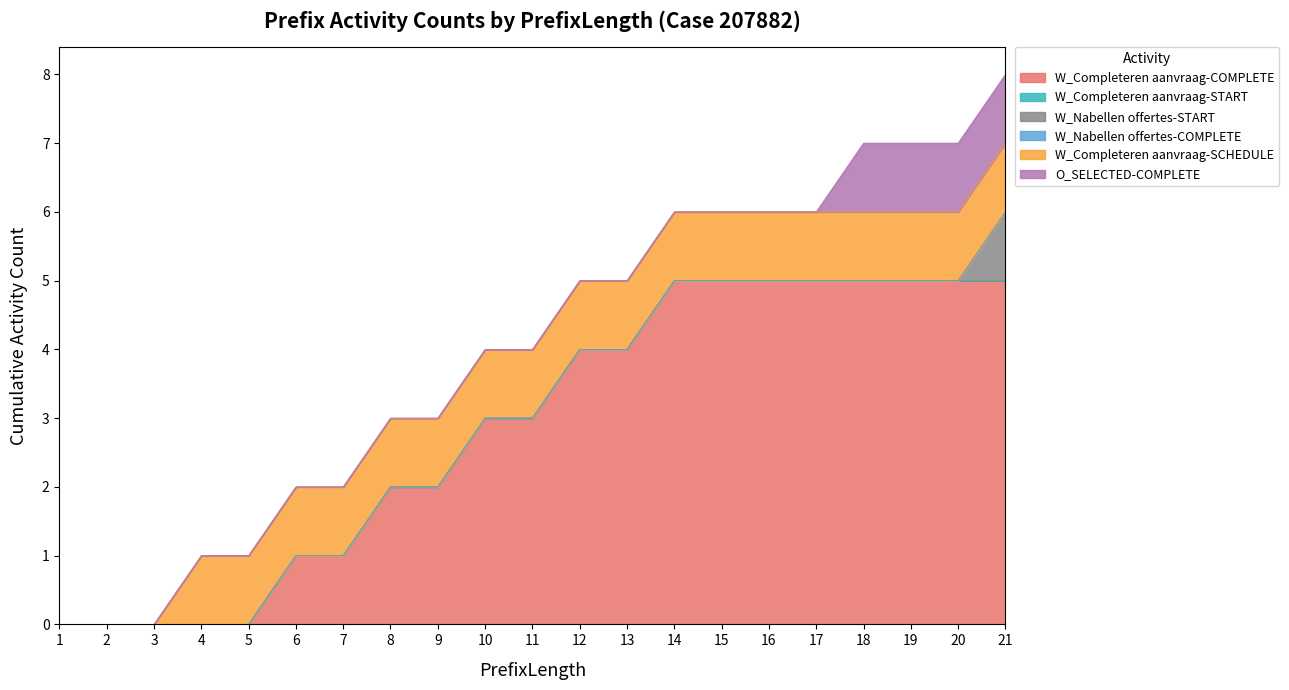

True or false: W_Completeren aanvraag-COMPLETE and W_Completeren aanvraag-SCHEDULE cross at least once.

False